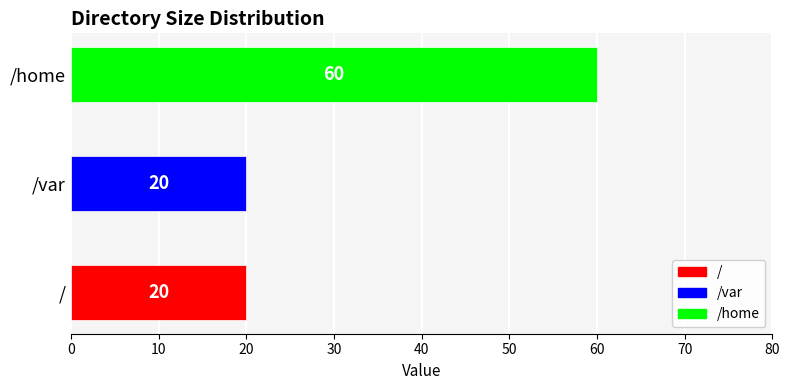

Approximately how many times larger is the value at / compared to /home?

0.3